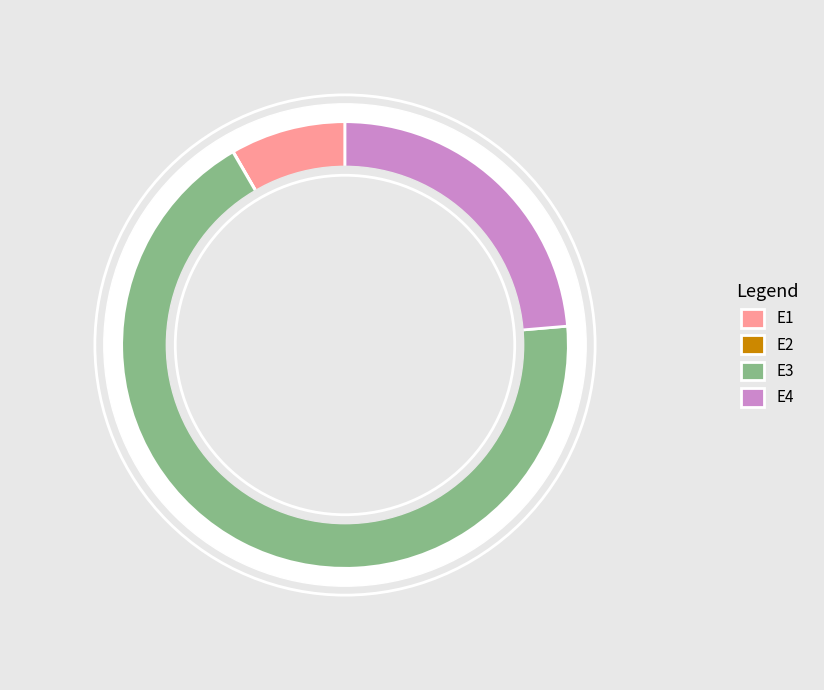

To the nearest percent, what is the average slice percentage?

25%